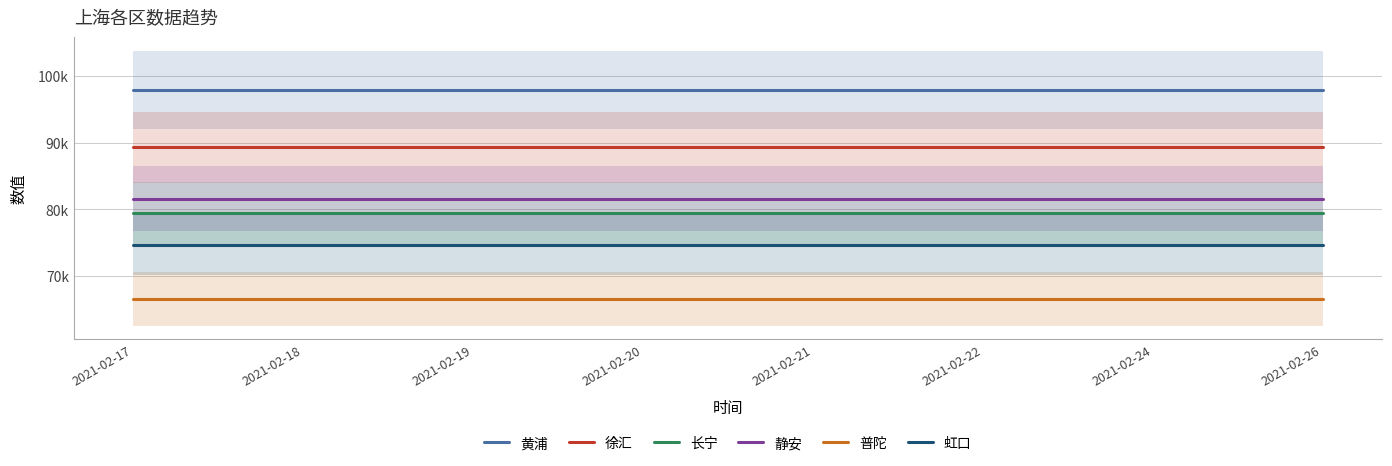

How many lines are shown in the chart?

6